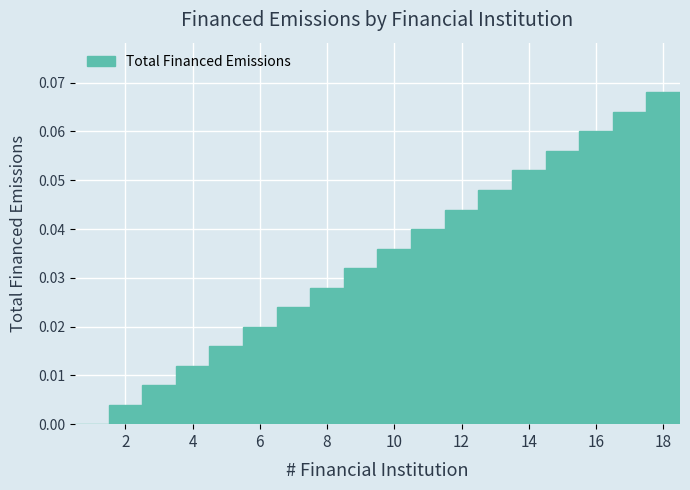

Over which range of the x-axis is the bar tallest?

17.5 to 18.5